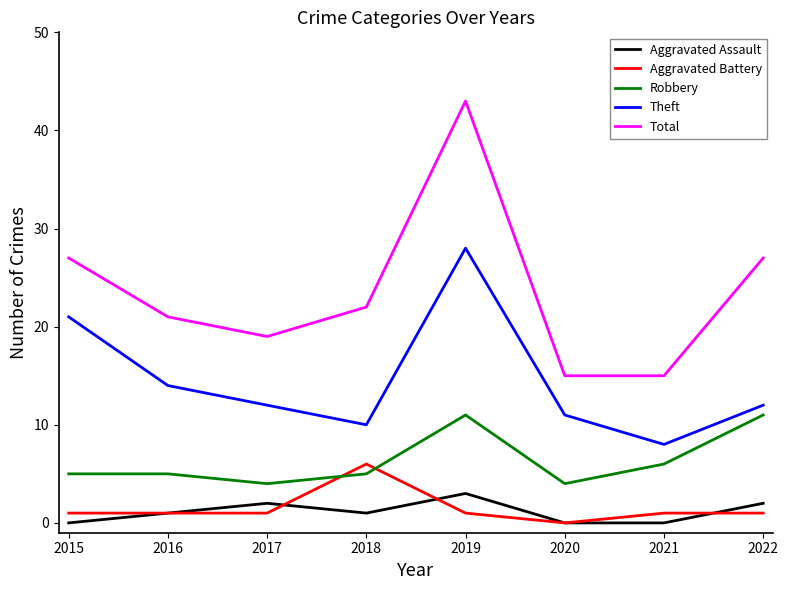

Reading left to right, list all the values displayed in this chart.

Aggravated Assault: 2015=0	2016=1	2017=2	2018=1	2019=3	2020=0	2021=0	2022=2
Aggravated Battery: 2015=1	2016=1	2017=1	2018=6	2019=1	2020=0	2021=1	2022=1
Robbery: 2015=5	2016=5	2017=4	2018=5	2019=11	2020=4	2021=6	2022=11
Theft: 2015=21	2016=14	2017=12	2018=10	2019=28	2020=11	2021=8	2022=12
Total: 2015=27	2016=21	2017=19	2018=22	2019=43	2020=15	2021=15	2022=27